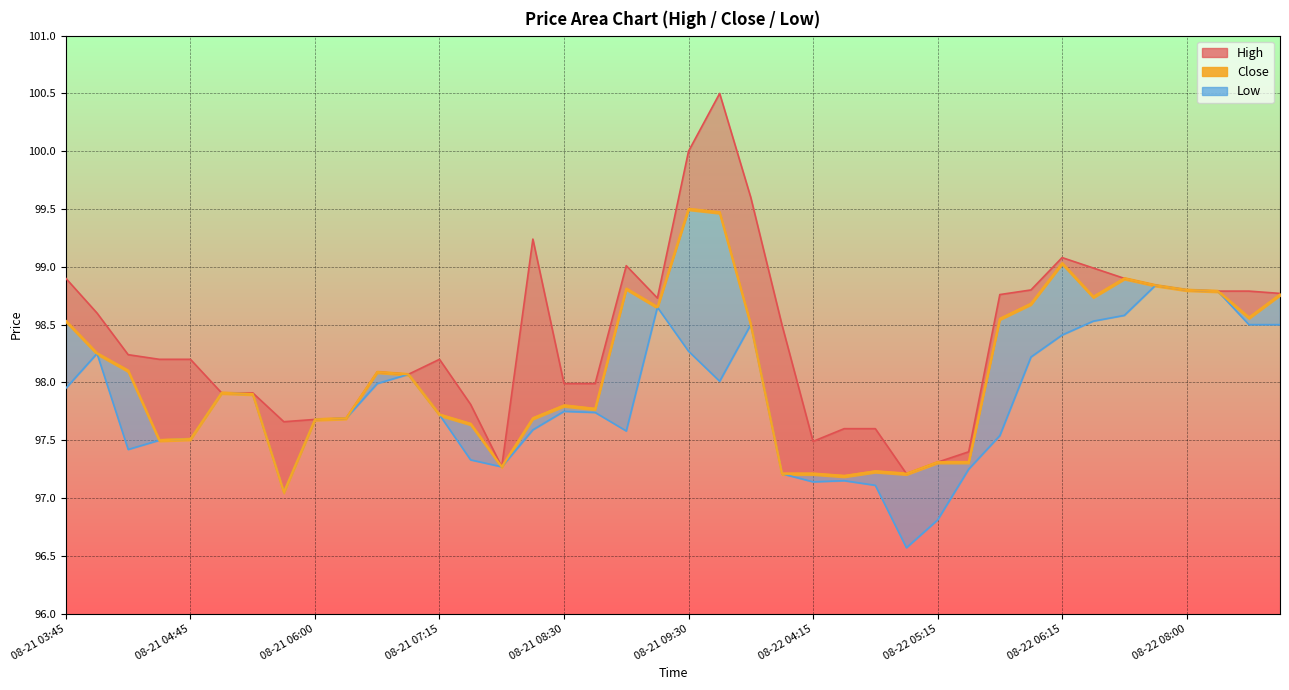

What are all the series names shown in the legend?

High, Low, Close